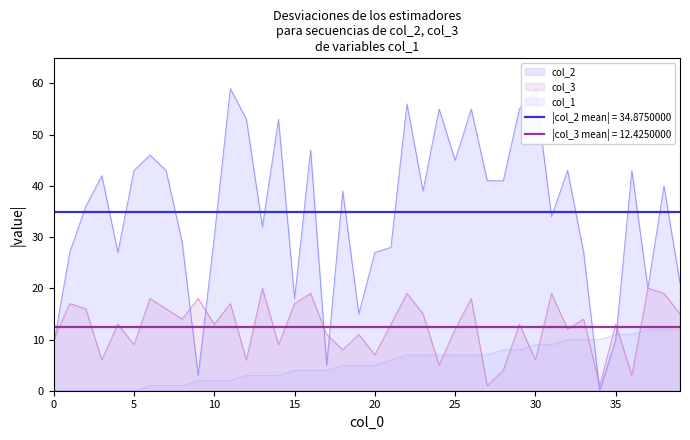

How many times do x and col_2 cross each other?

2